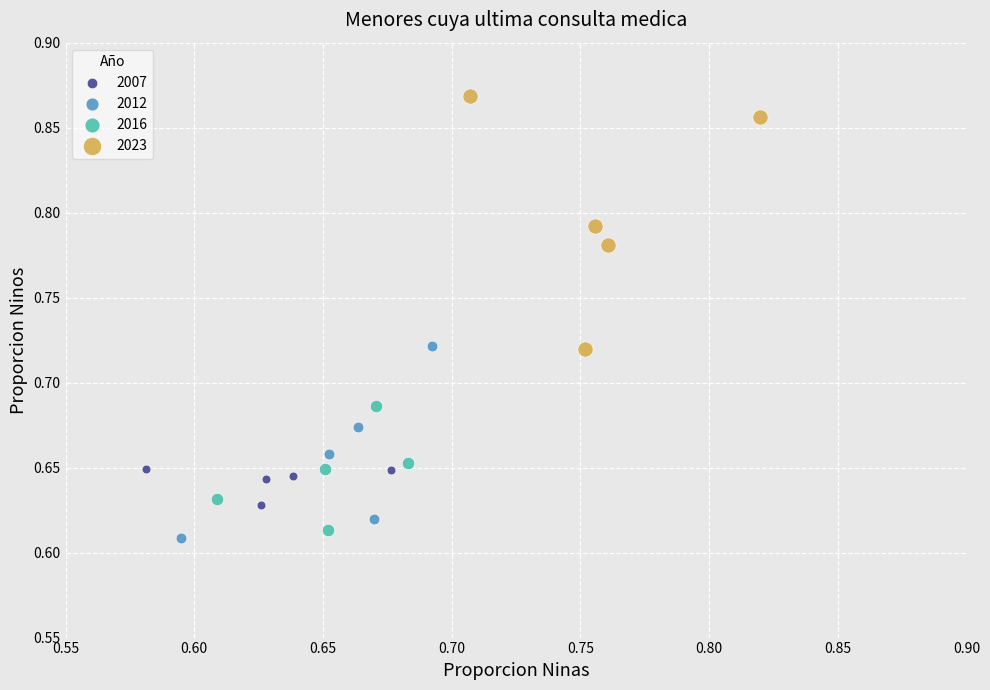

Which series reaches the maximum Y coordinate?

2023